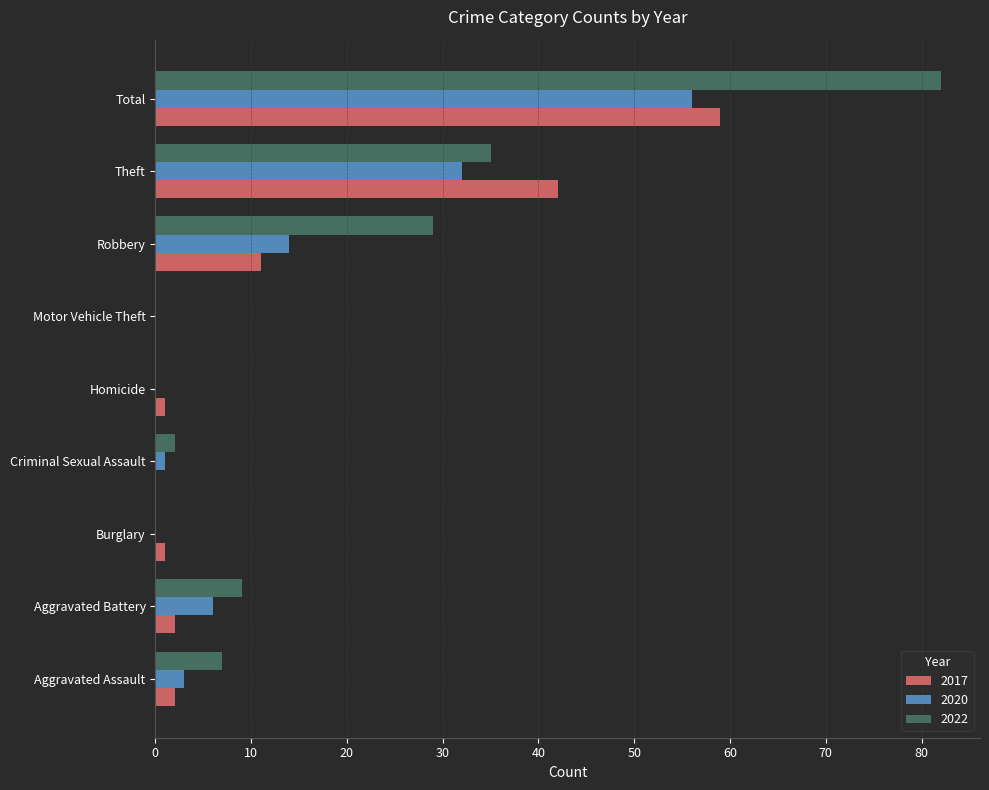

What is the sum of all 2020 values?

112